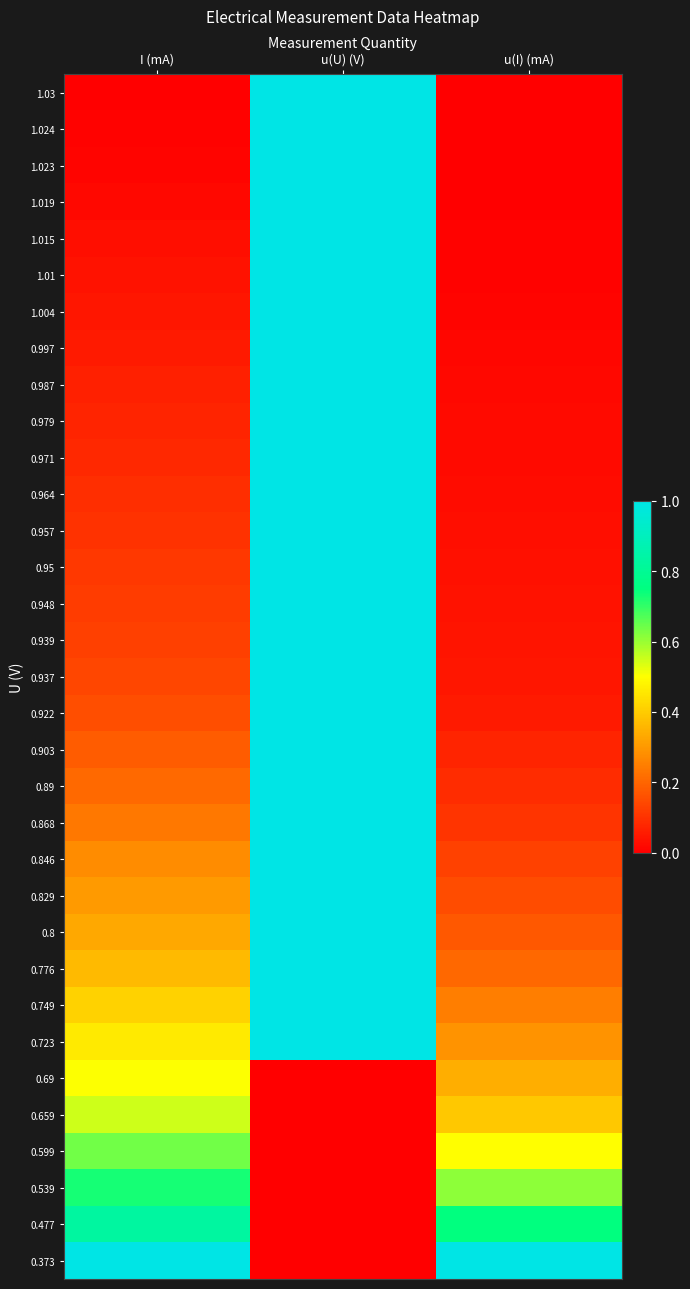

At which category is the sum across all series the highest?

u(U) (V)